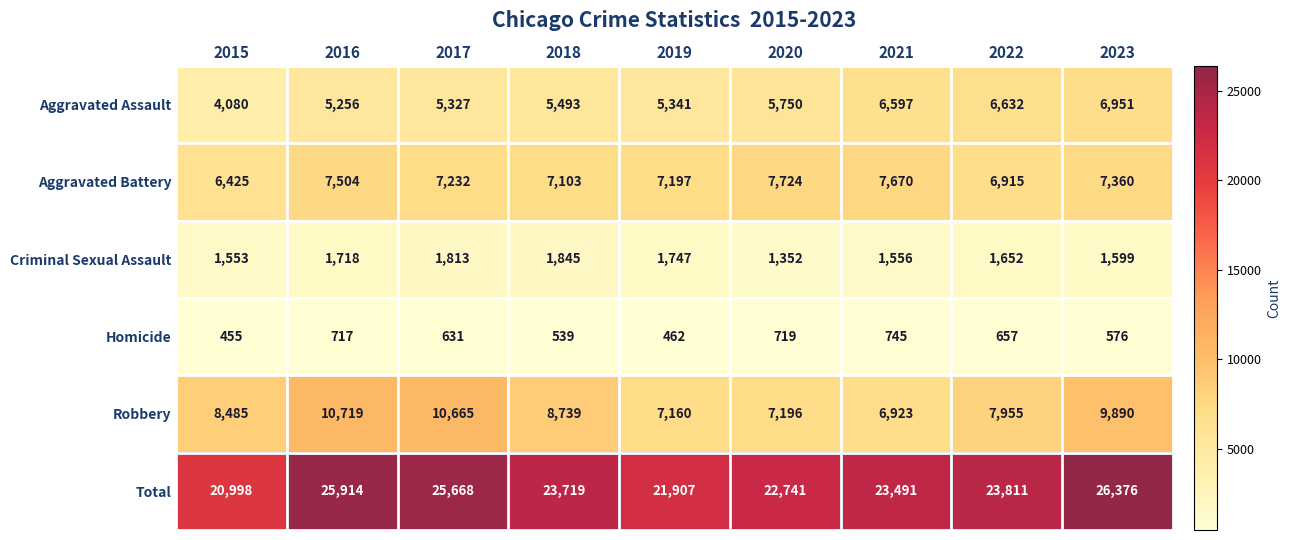

Count the number of data series in this chart.

6